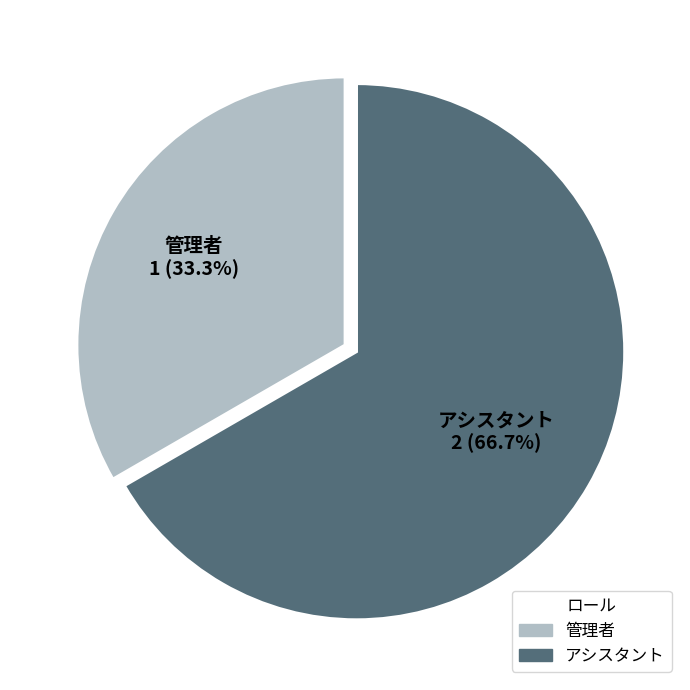

True or false: 管理者 accounts for 33% of the total.

True